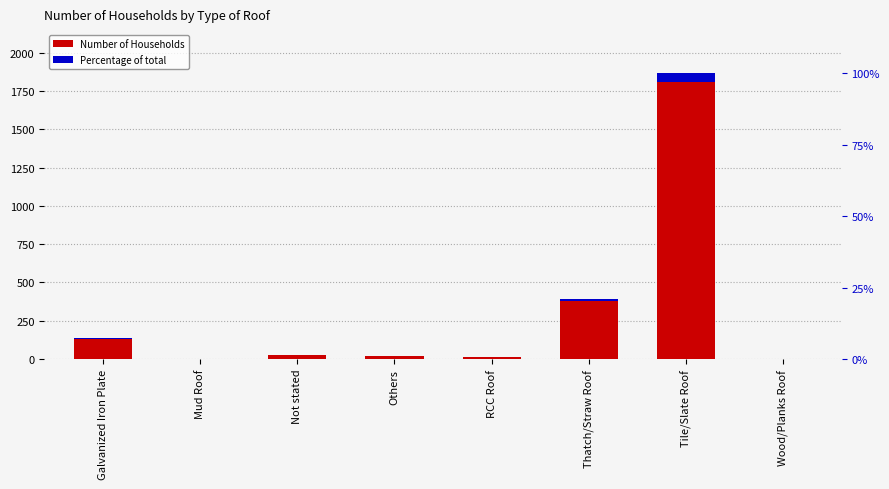

What is the difference between the values at Thatch/Straw Roof and Mud Roof?

387